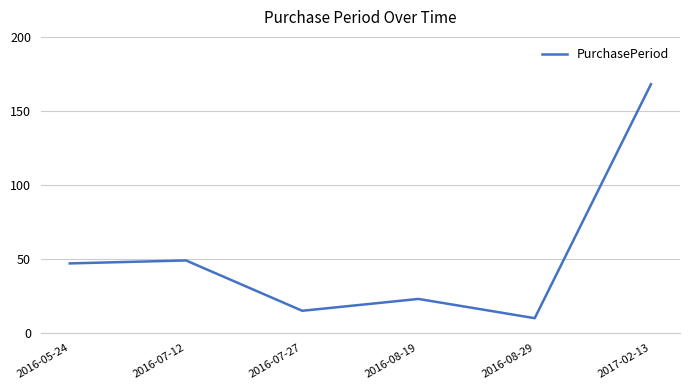

Rank the categories by value from highest to lowest.

2017-02-13, 2016-07-12, 2016-05-24, 2016-08-19, 2016-07-27, 2016-08-29